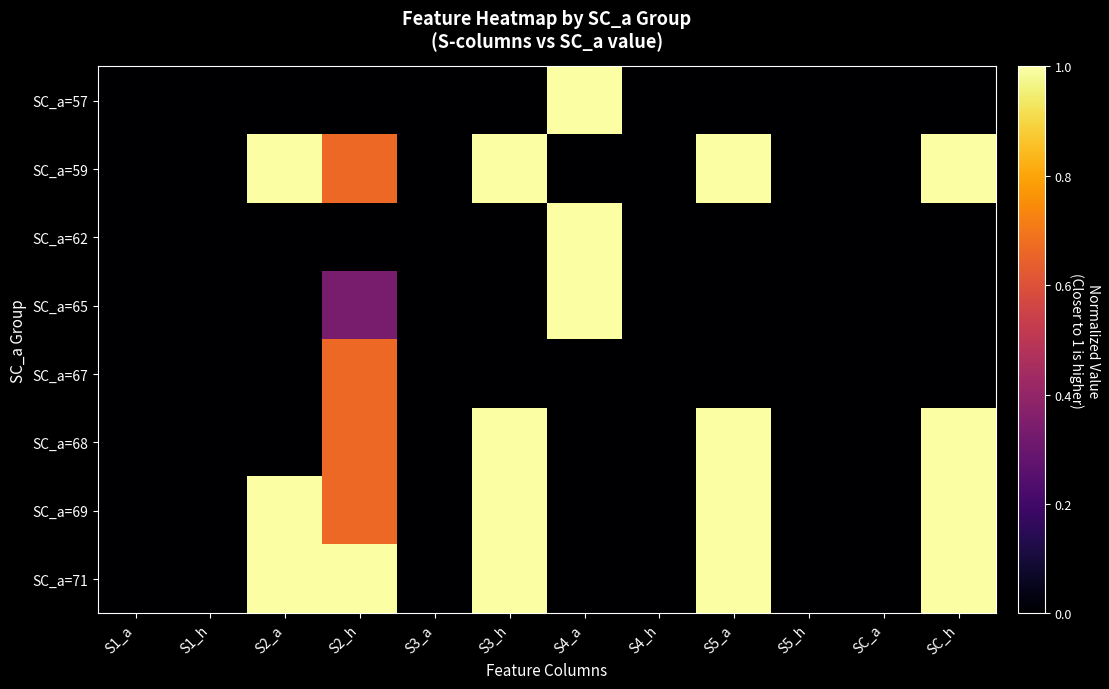

How many data points does each series have?

12